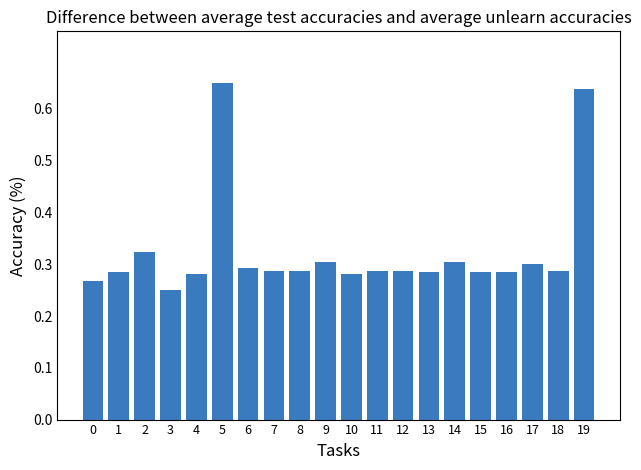

What is the sum of all values?

6.5